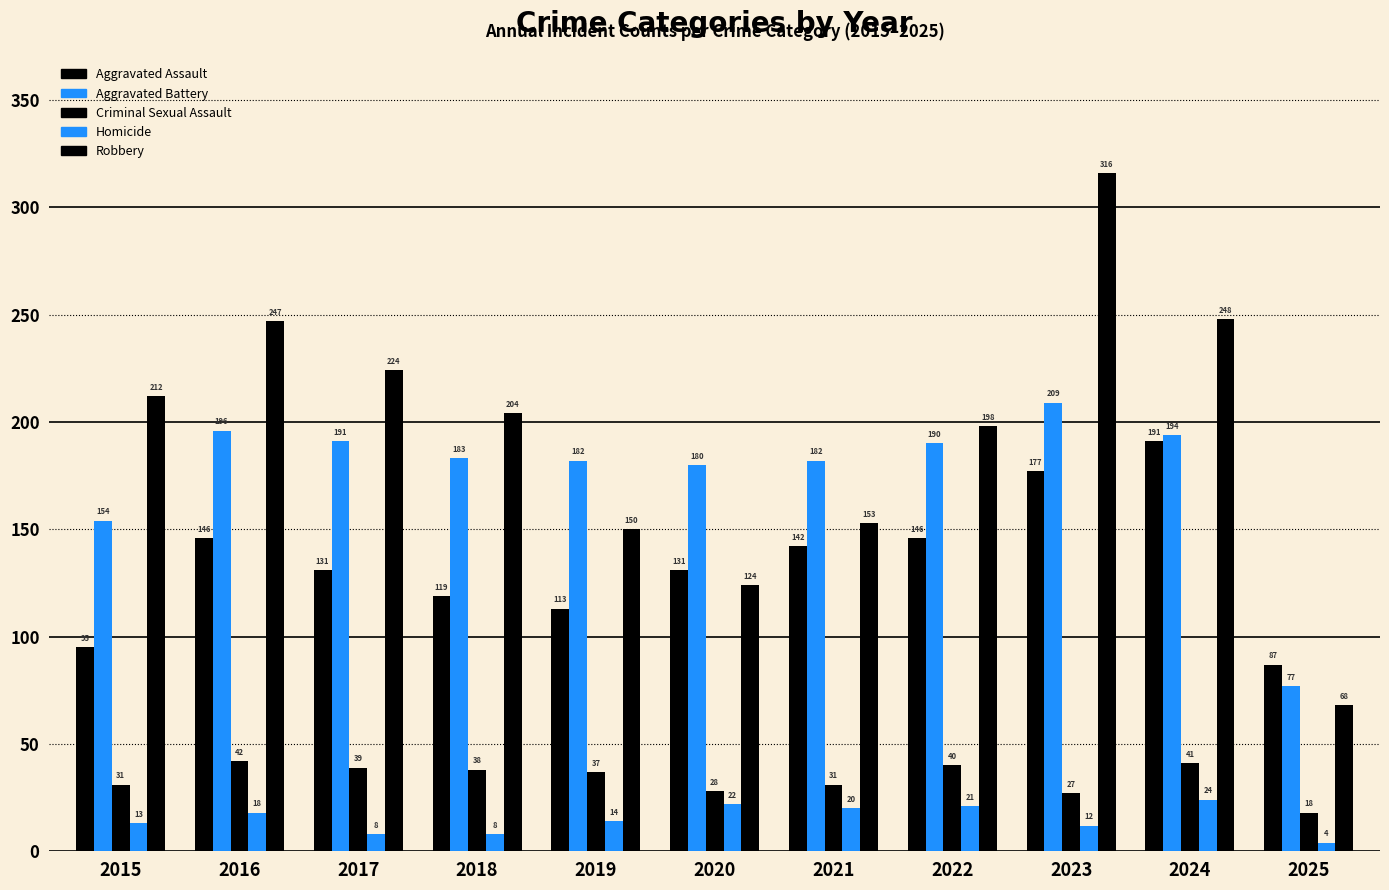

The Aggravated Assault series shows 230 at 2021. True or false?

False